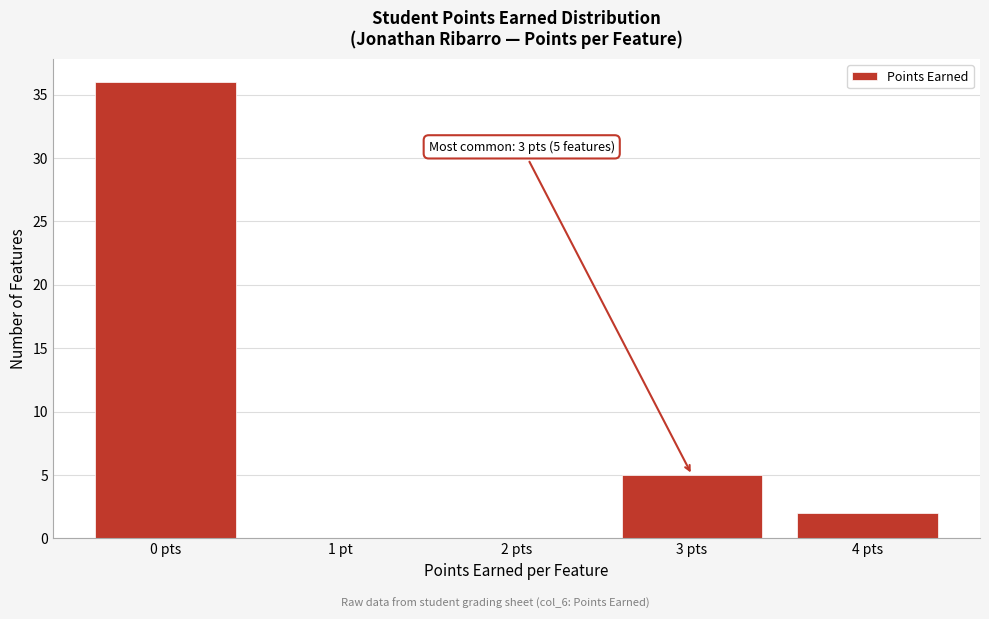

Reading left to right, what are all the values shown in this chart?

0 pts=36	1 pt=0	2 pts=0	3 pts=5	4 pts=2